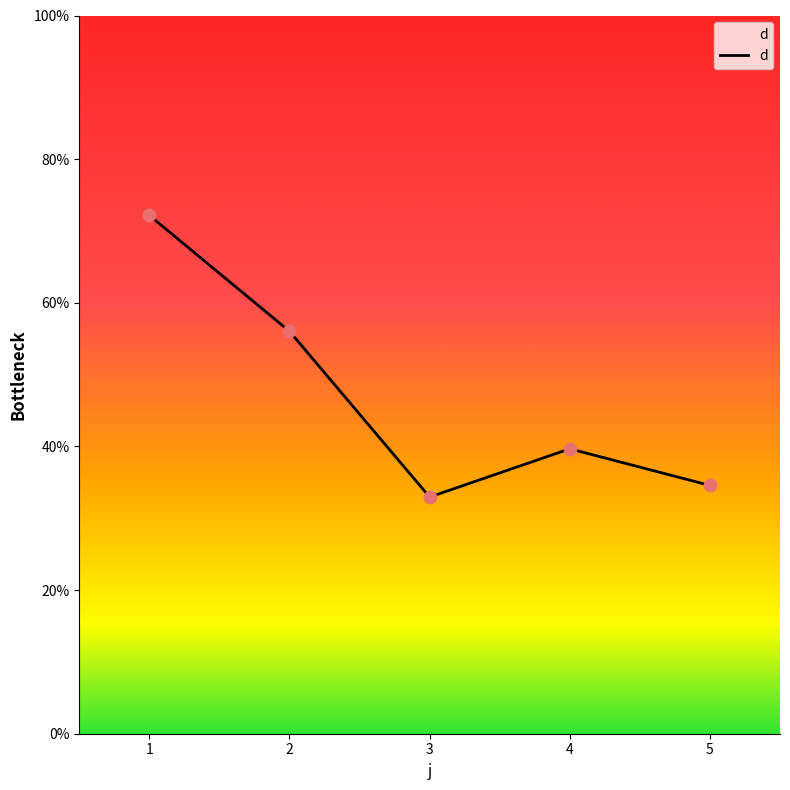

Approximately how many times larger is the value at 3 compared to 4?

0.8